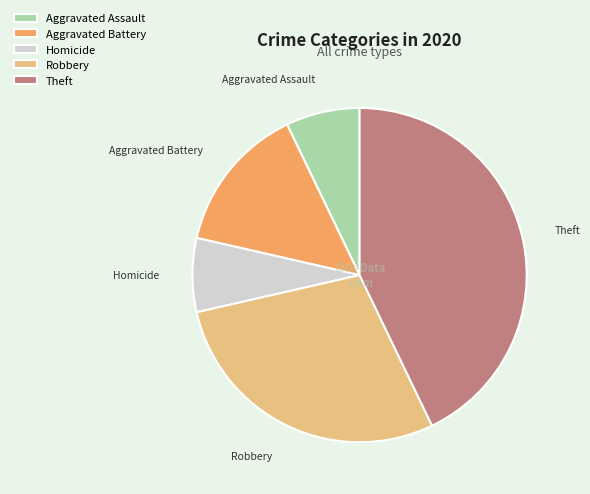

Which slice is the largest?

Theft